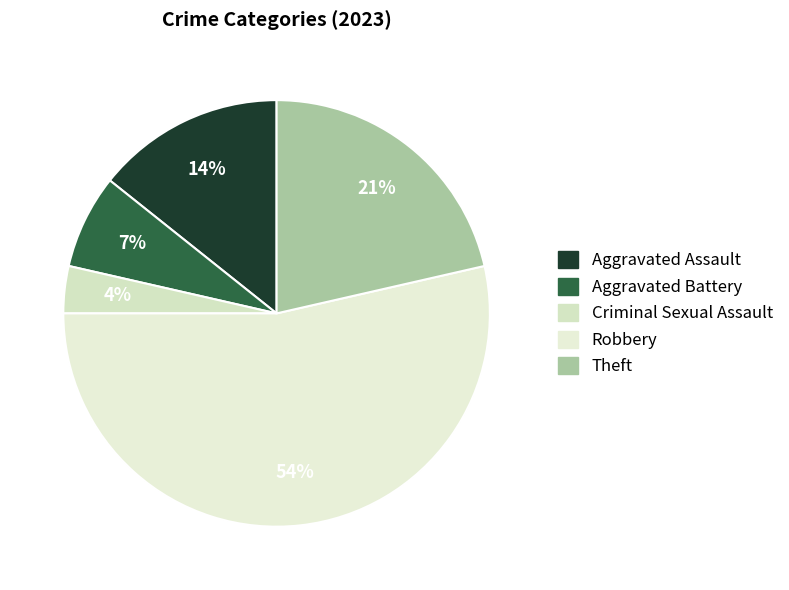

Rank the categories by value from lowest to highest.

Criminal Sexual Assault, Aggravated Battery, Aggravated Assault, Theft, Robbery